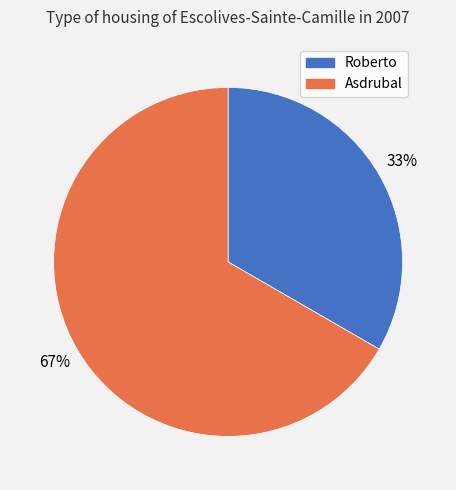

How many segments does this pie chart have?

2